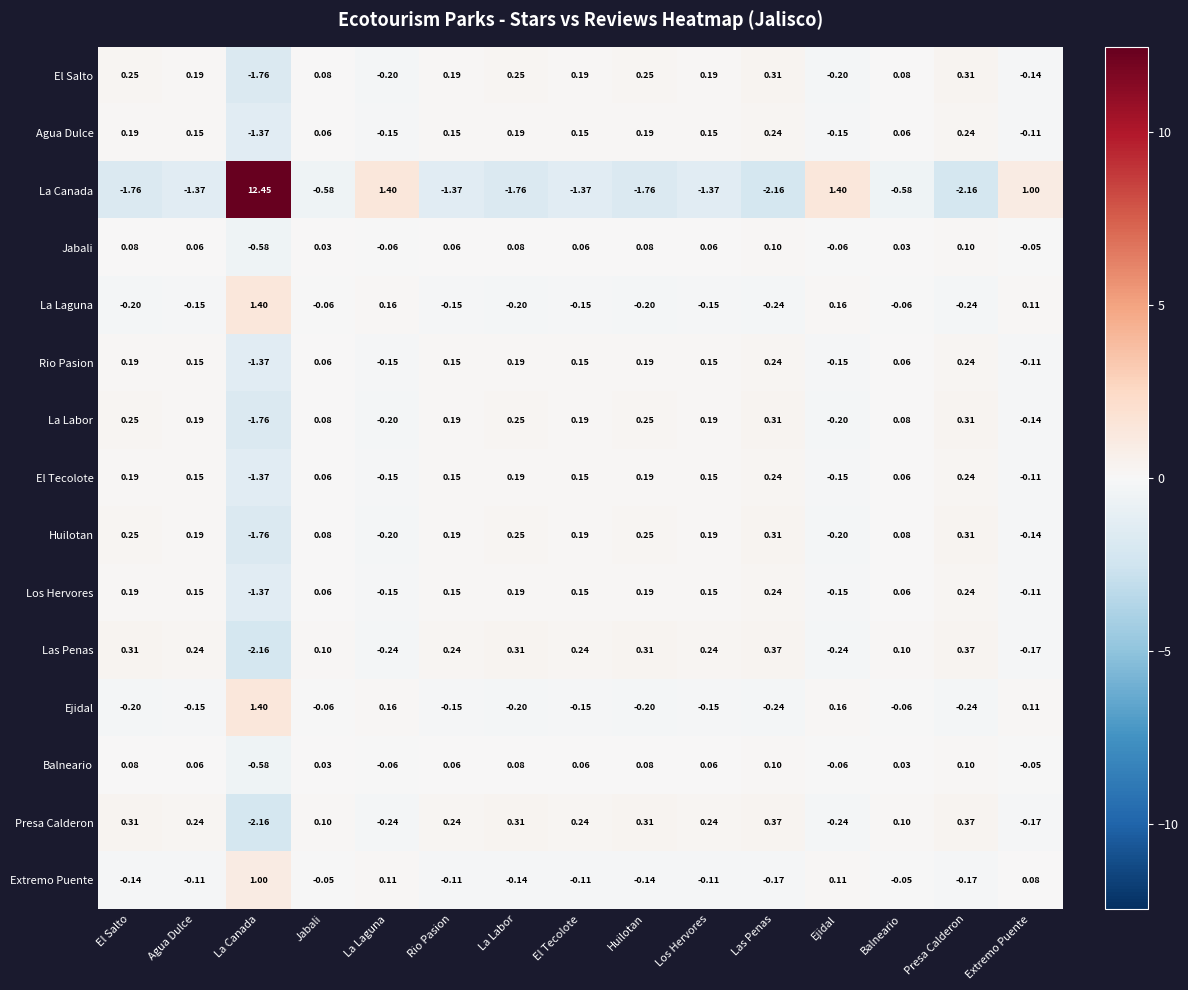

Is the value of Jabali at Los Hervores greater than the value of El Salto at Extremo Puente?

Yes